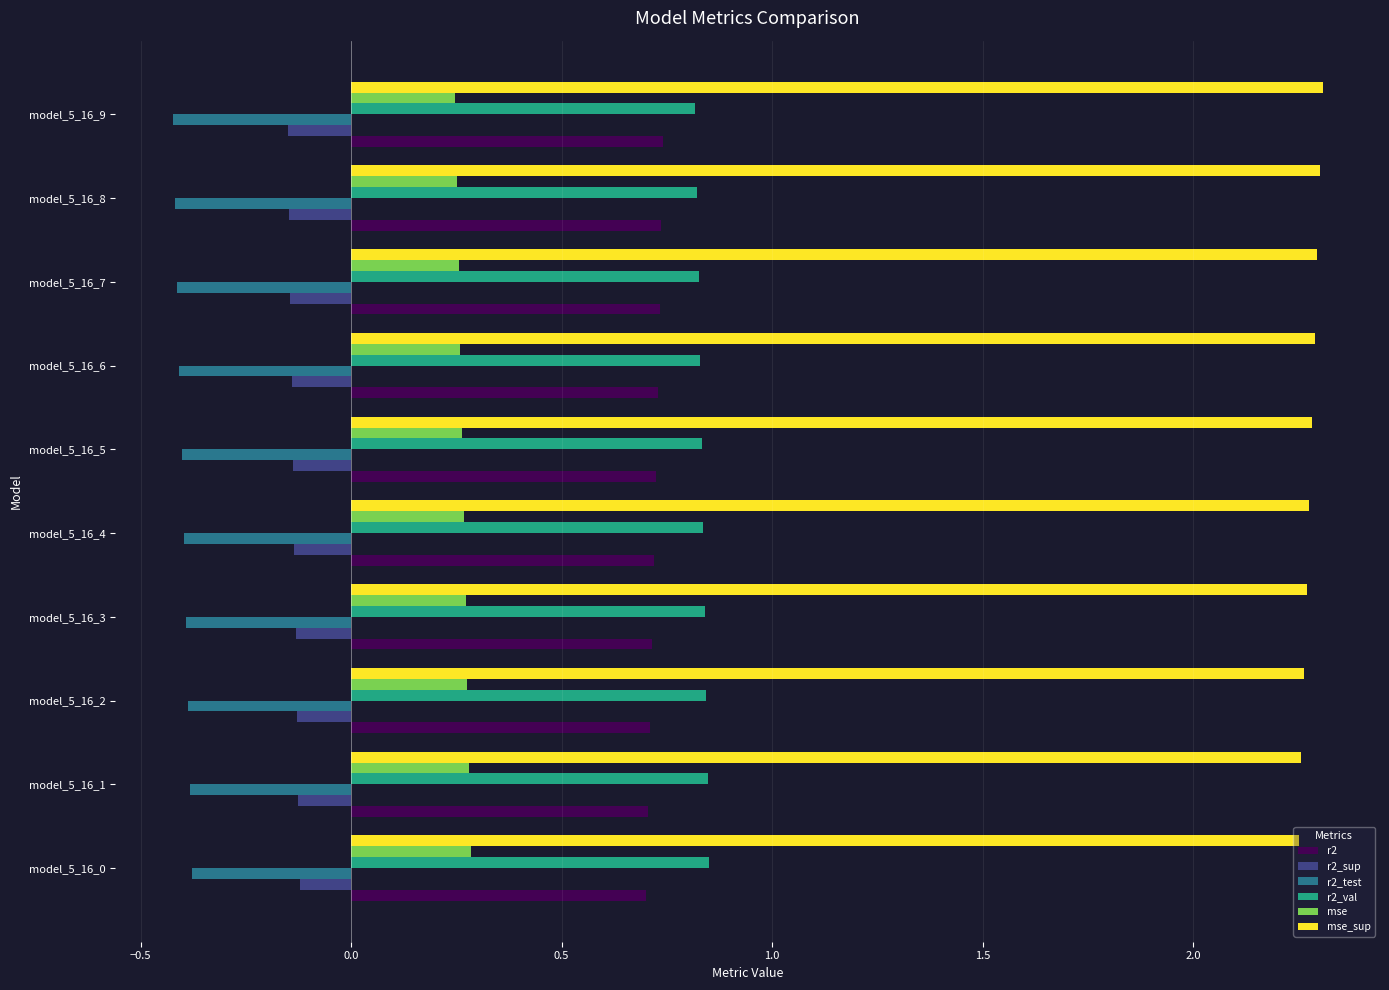

Is it true that mse equals 0.3 at model_5_16_4?

True